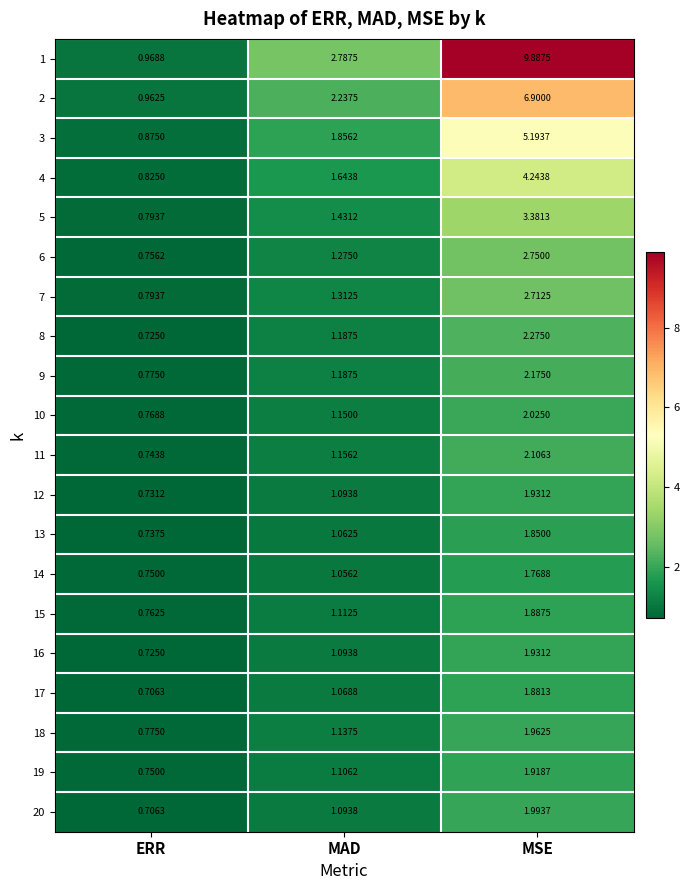

Which series has the largest range (max minus min)?

1